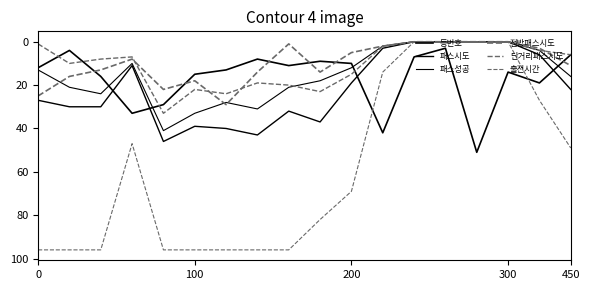

Is this an area chart (filled region under the line)?

No